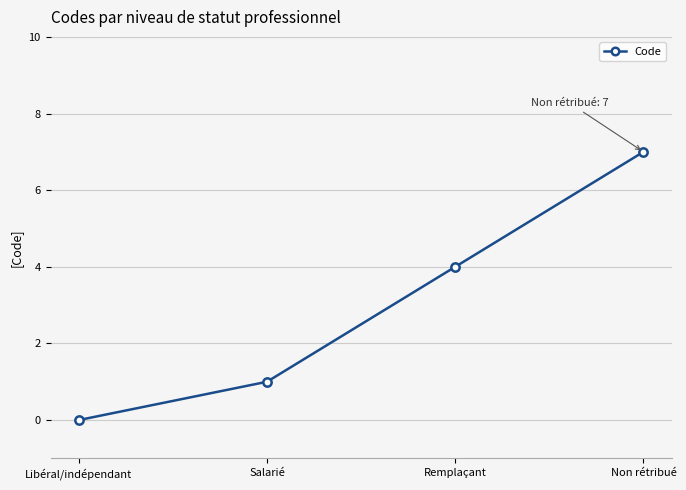

List the labels in order of value, largest first.

Non rétribué, Remplaçant, Salarié, Libéral/indépendant